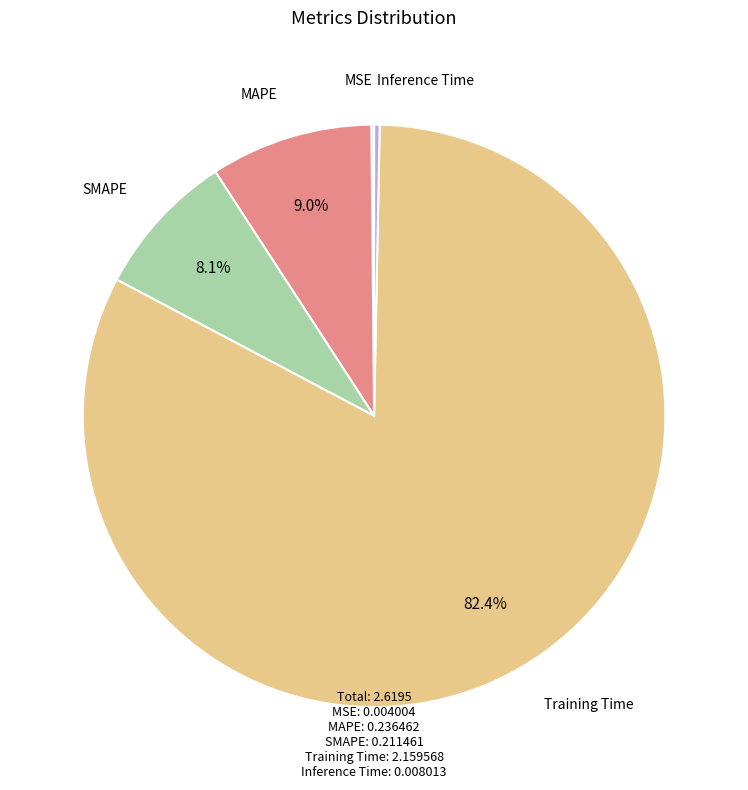

Which slice is the largest?

Training Time